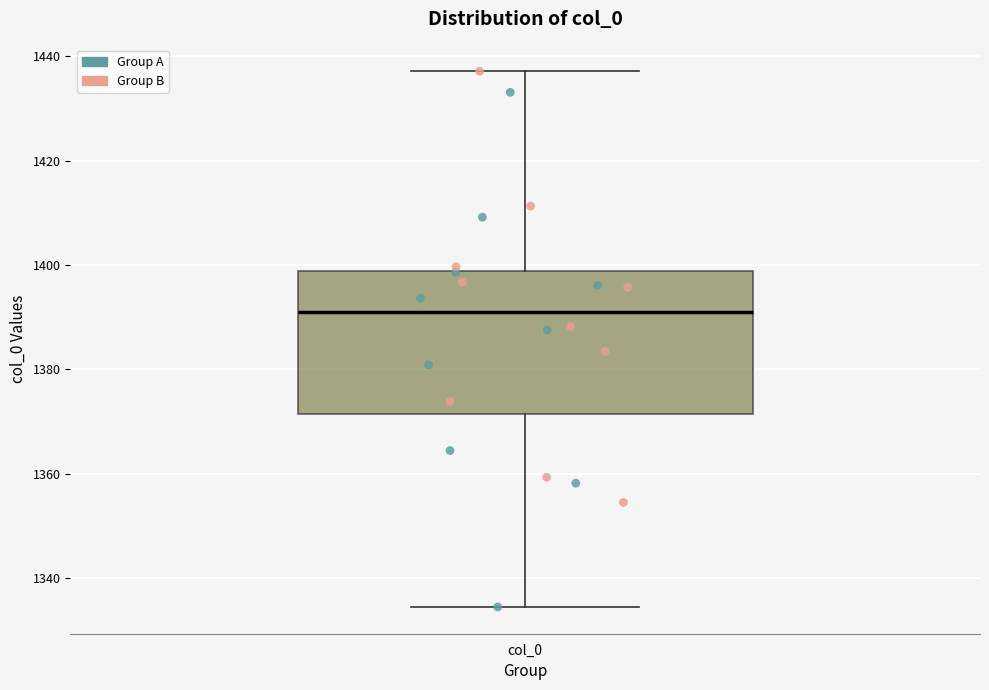

Transcribe this box plot: give where the median line is, the range the box spans, and where the two whiskers end, as read against the y-axis. The values are not printed on the chart, so give them approximately, as read against the axis.

median 1390, box 1372 to 1398, whiskers 1334 to 1438